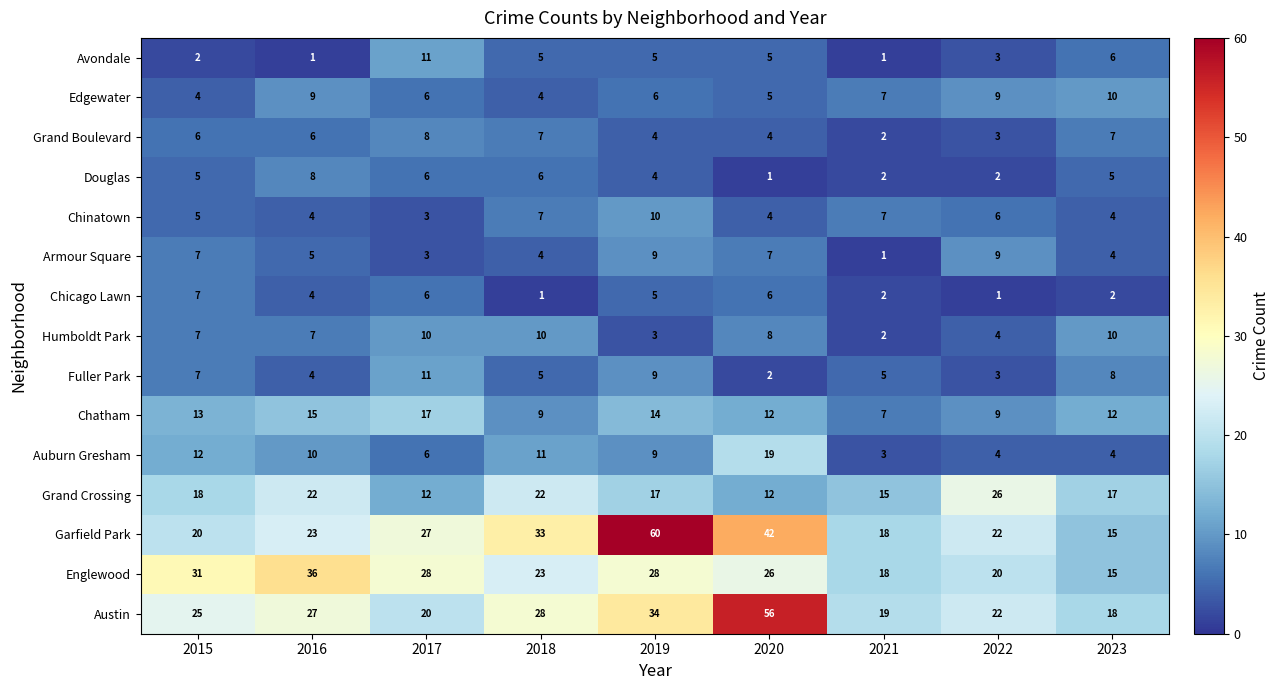

Where does the Armour Square series first go above 5?

2015